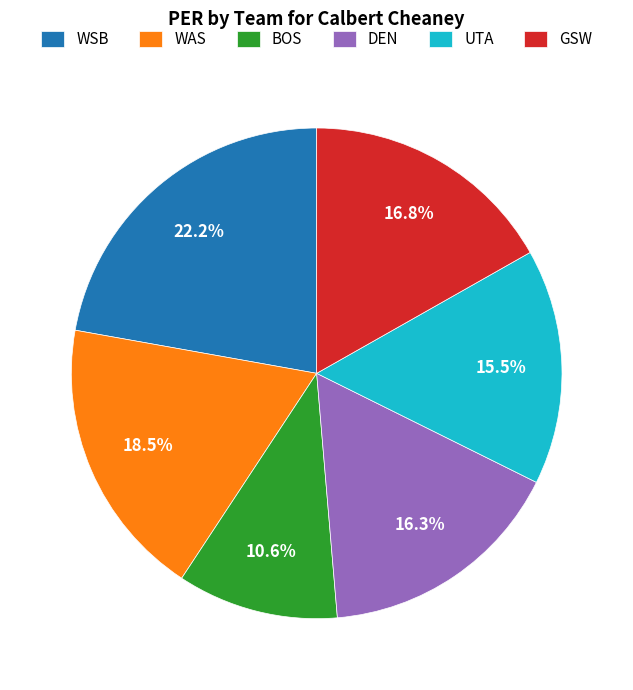

Combined, what portion of the pie is GSW and WSB?

39.0%